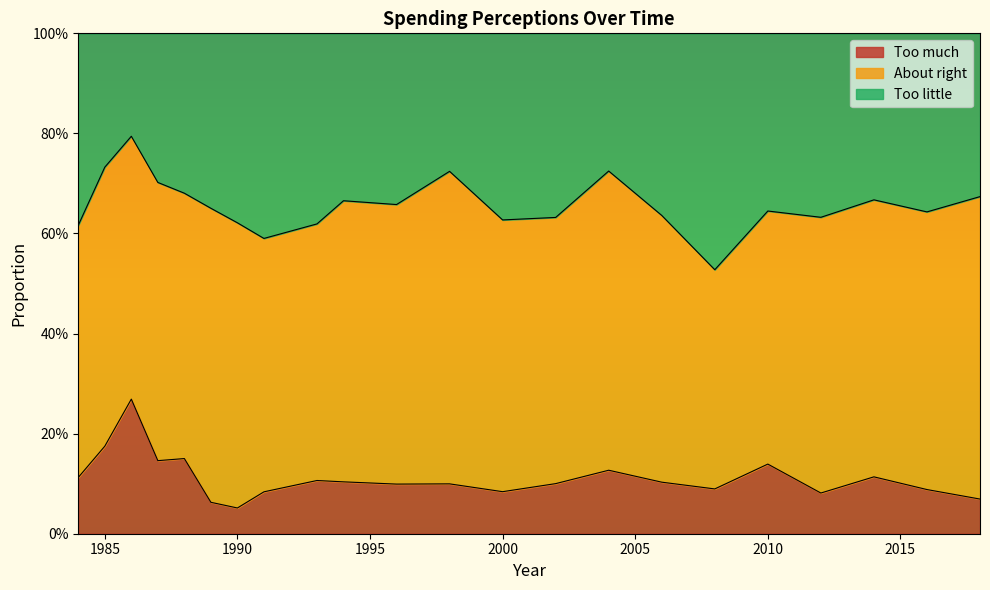

Which has a higher value, 2004 or 2006?

2004